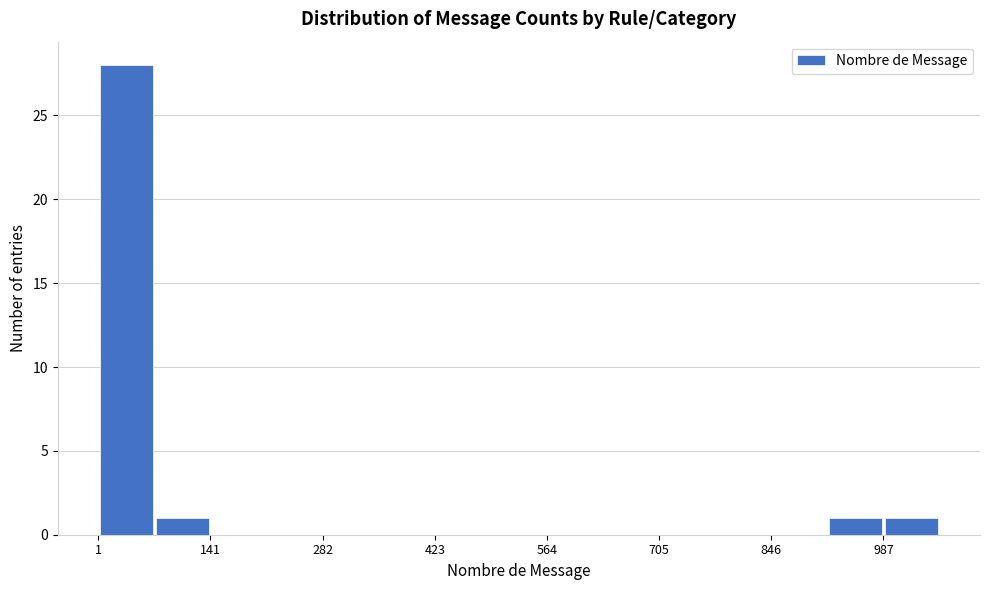

Around what value on the x-axis is the tallest bar? Give the approximate position of its centre, as read against the axis.

40